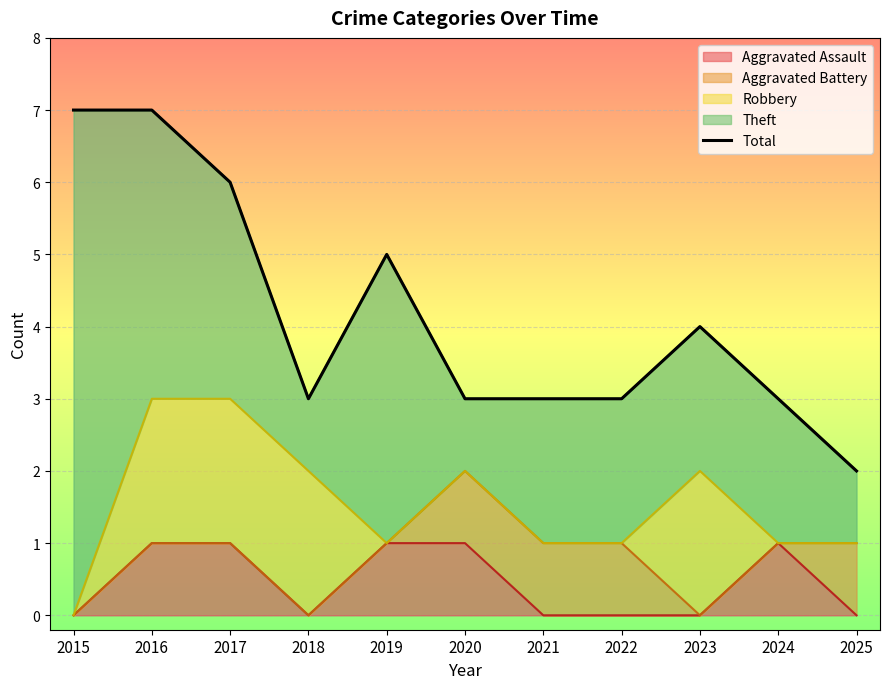

List the labels in order of value, largest first.

2015, 2016, 2017, 2019, 2023, 2018, 2020, 2021, 2022, 2024, 2025